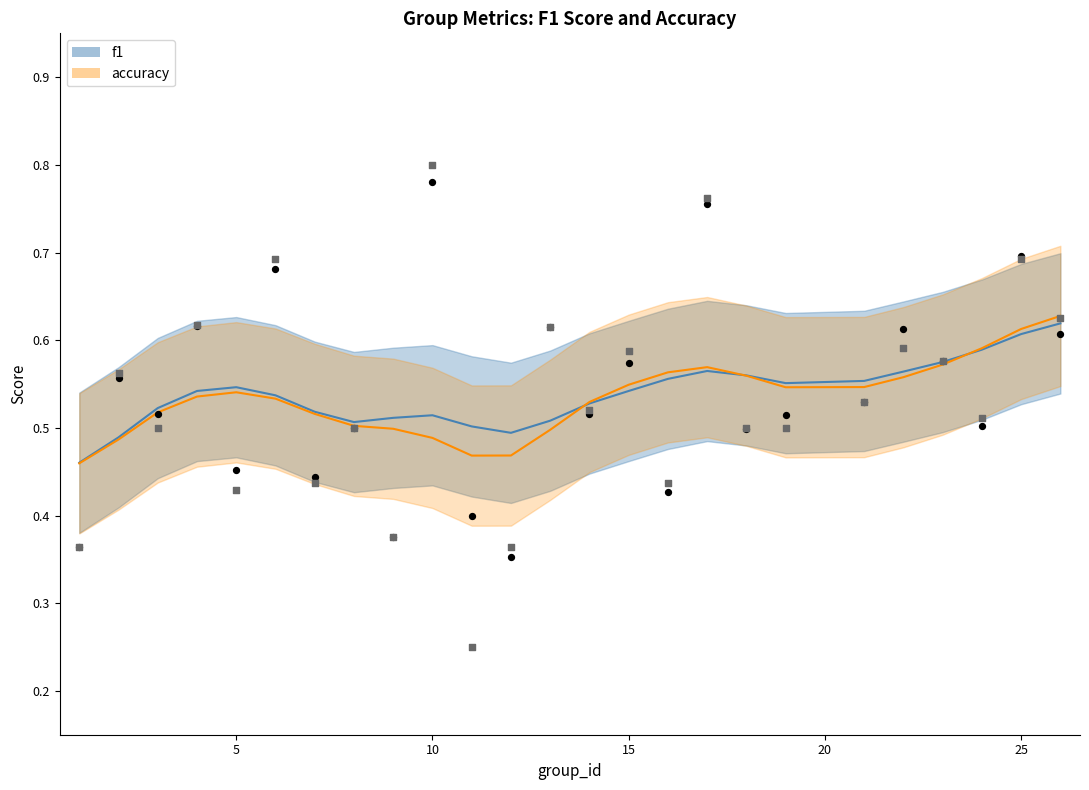

Is the value of accuracy at 24 greater than the value of f1 at 8?

Yes